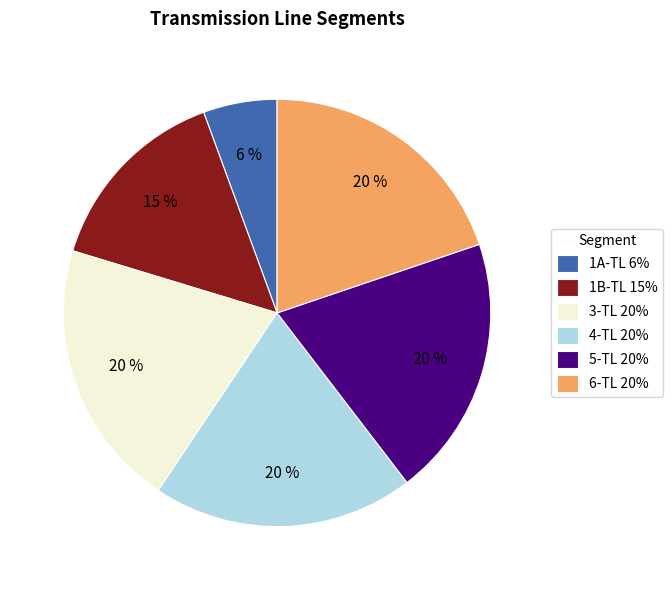

What is the ratio of the value at 3-TL 20% to the value at 6-TL 20%?

1.0